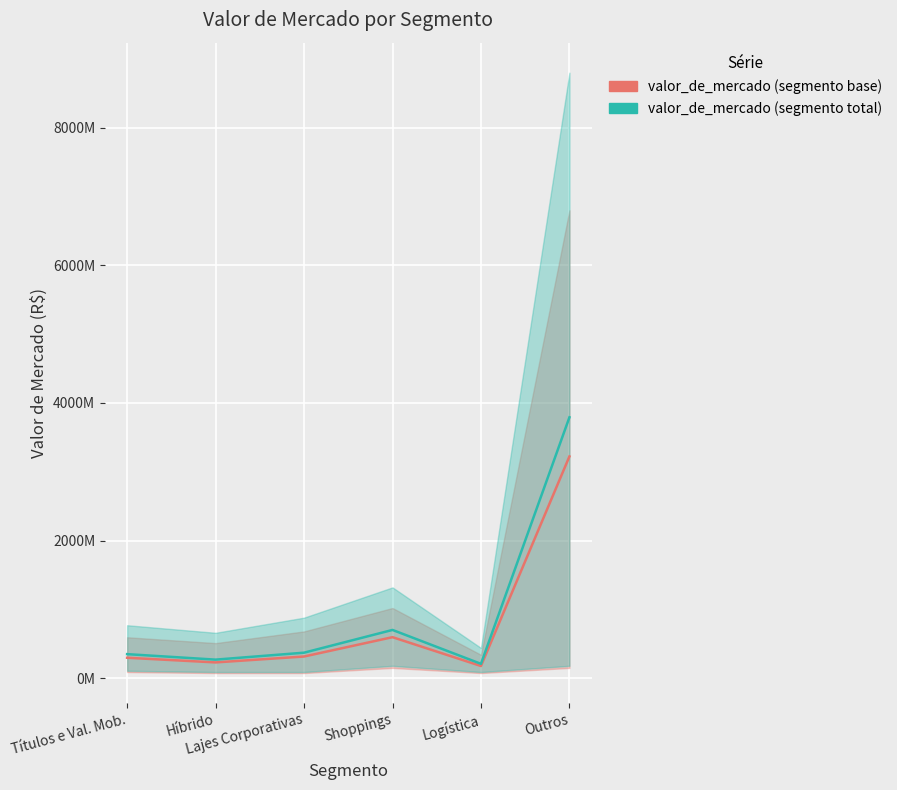

Rank the series by their maximum value, from lowest to highest.

valor_de_mercado (segmento base), valor_de_mercado (segmento total)